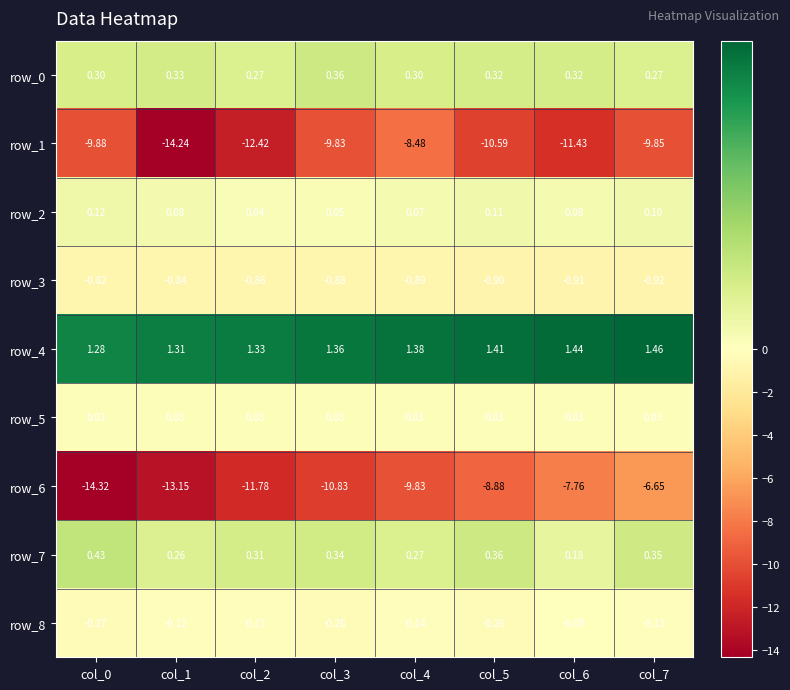

What is the difference between the highest and lowest values at col_0?

15.6